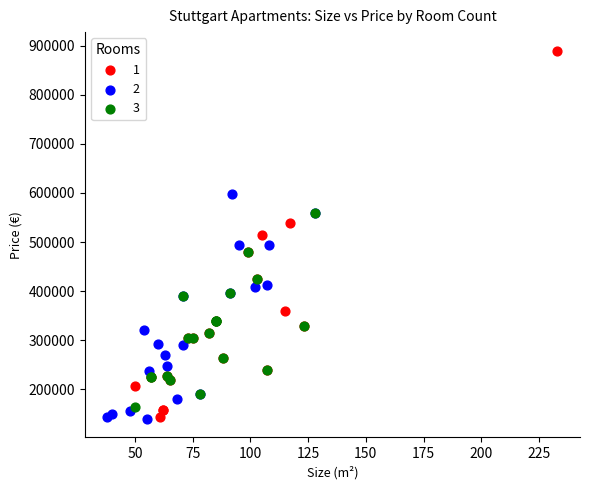

What are all the series names shown in the legend?

1, 2, 3